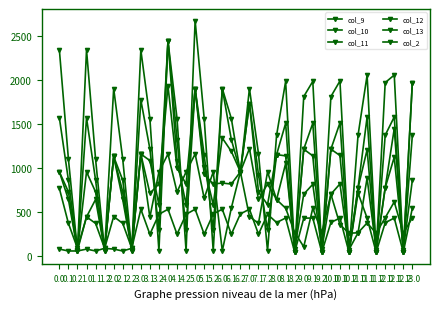

What is the maximum value shown in the chart?

2677.4